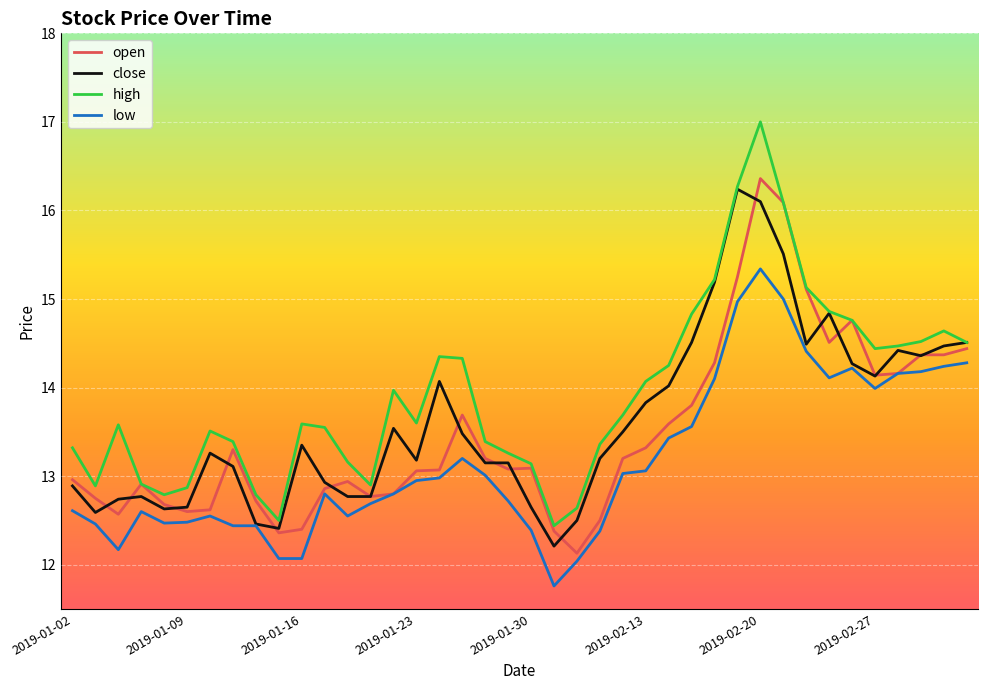

How many lines are shown in the chart?

4